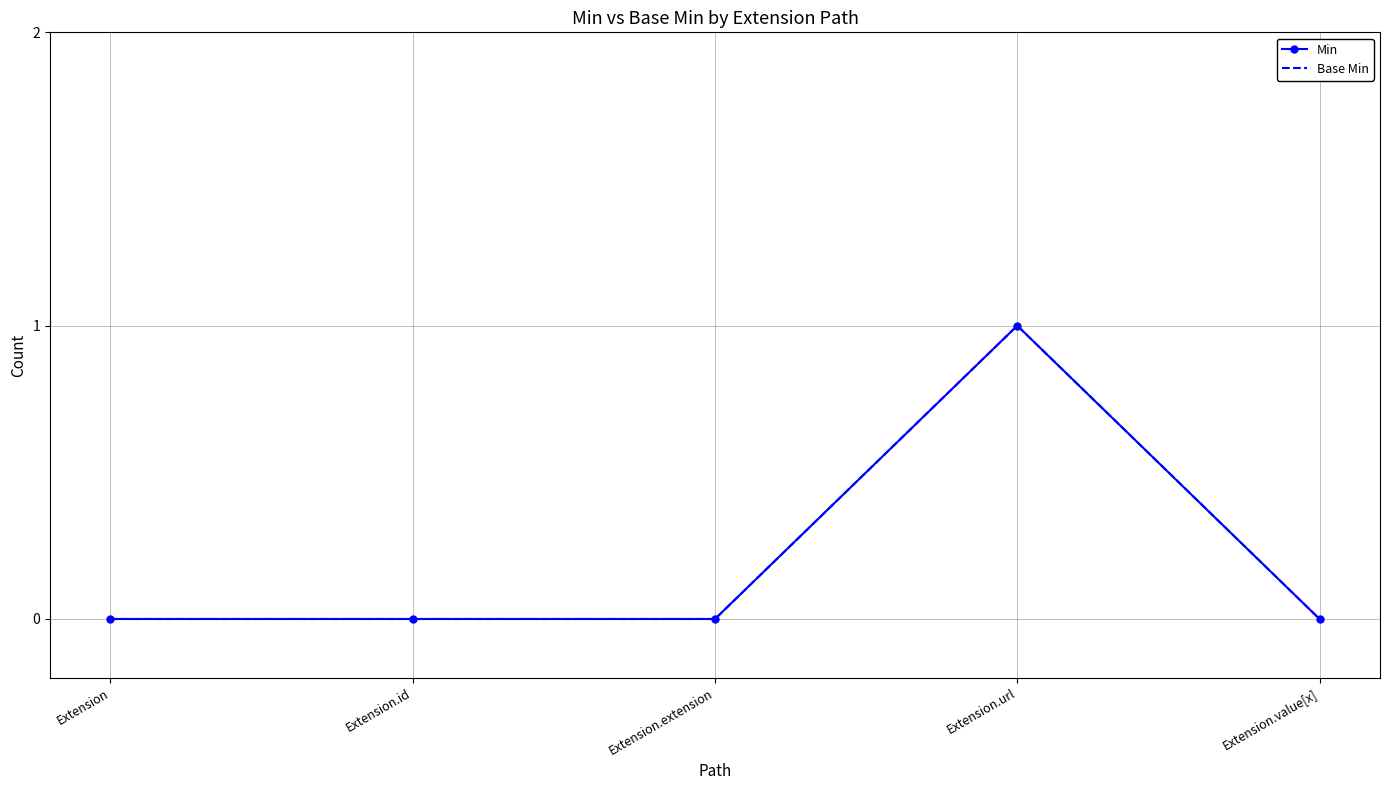

True or false: Base Min and Min cross at least once.

False